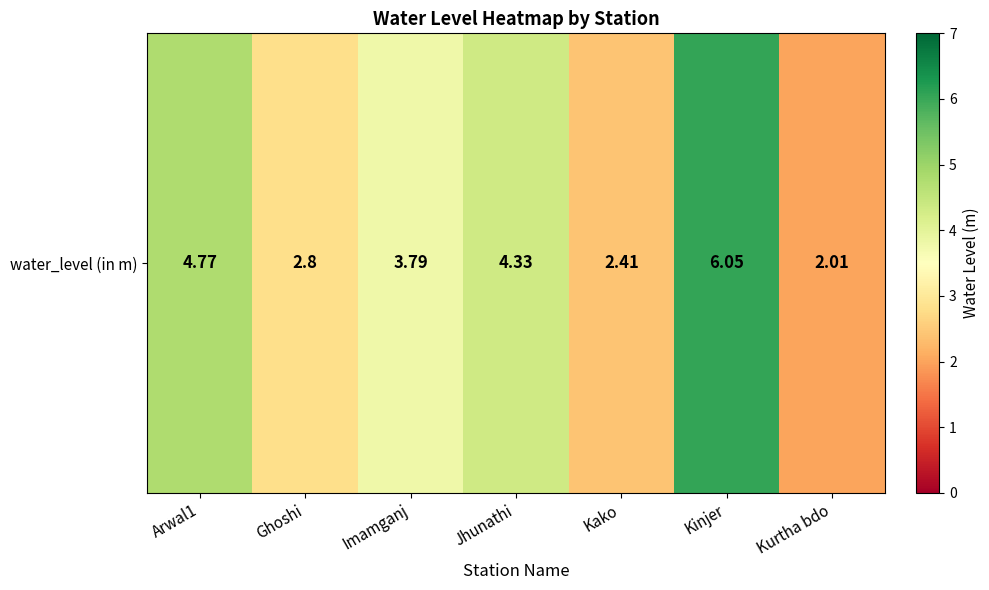

What is the sum of the values at Arwal1 and Jhunathi?

9.1